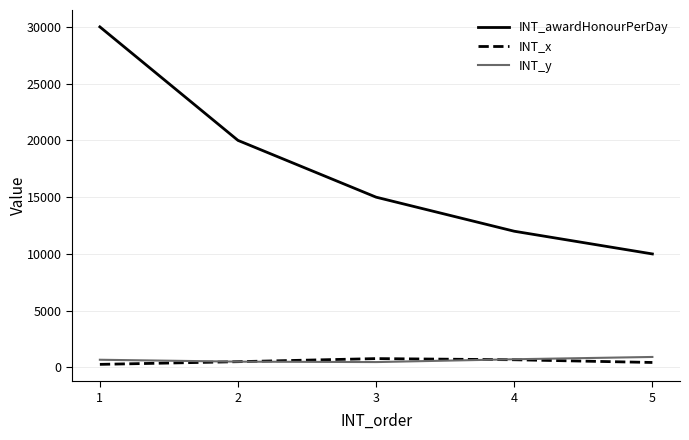

At which category is the sum across all series the highest?

1